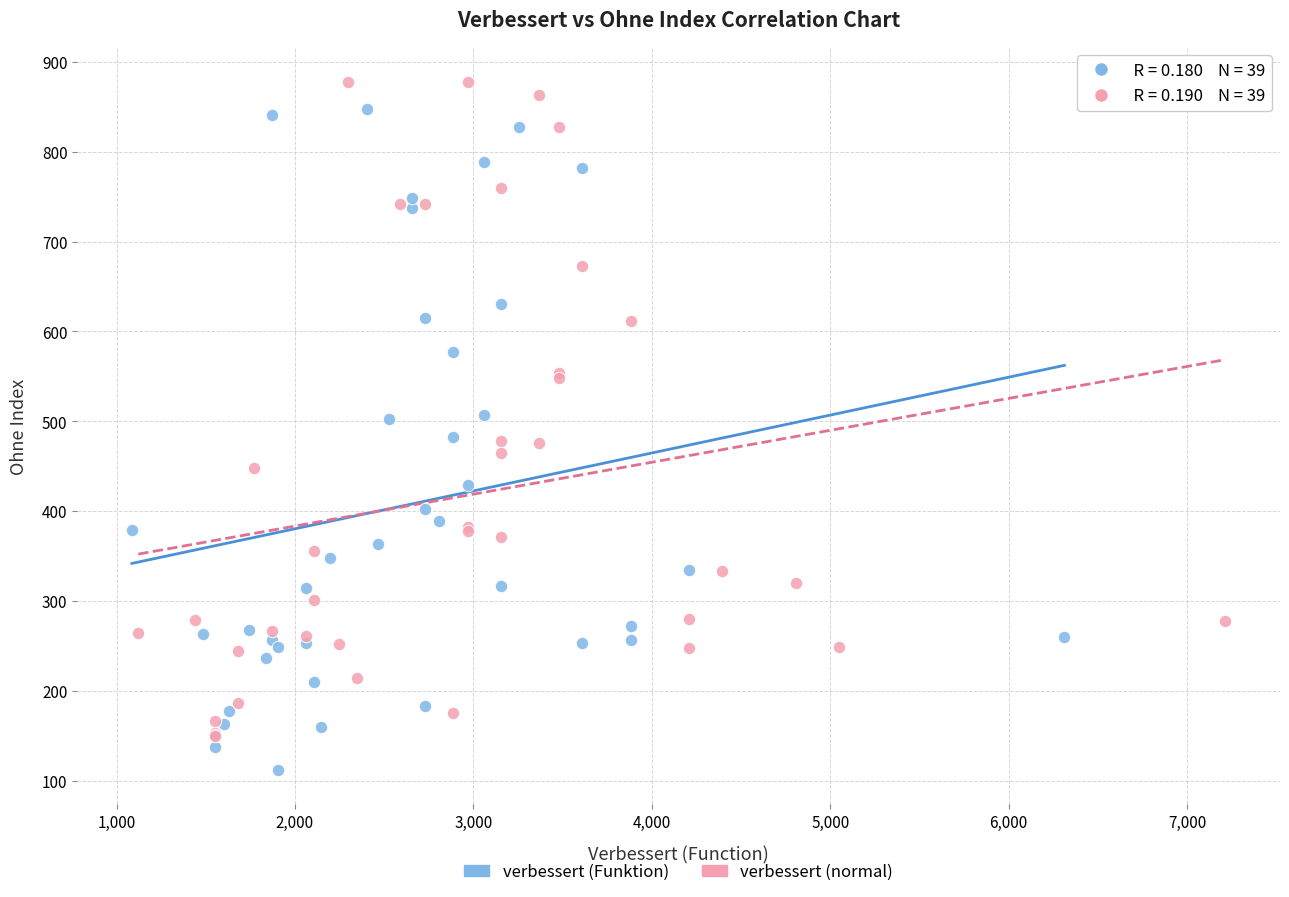

Which series reaches the minimum Y coordinate?

verbessert (Funktion)